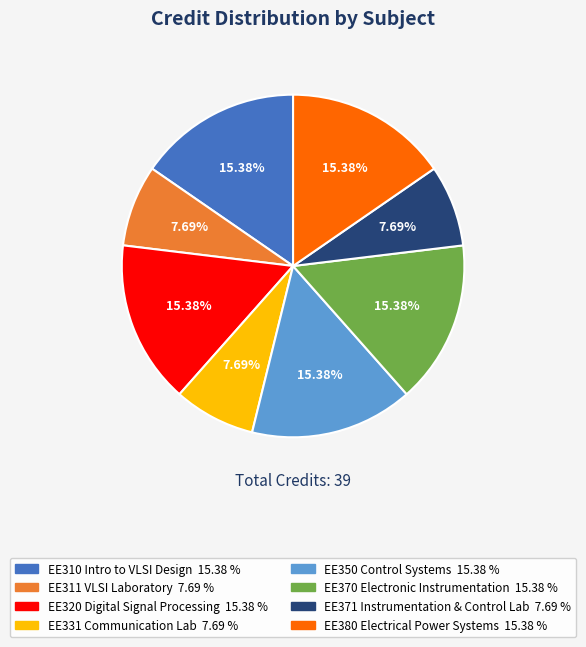

How many segments does this pie chart have?

8